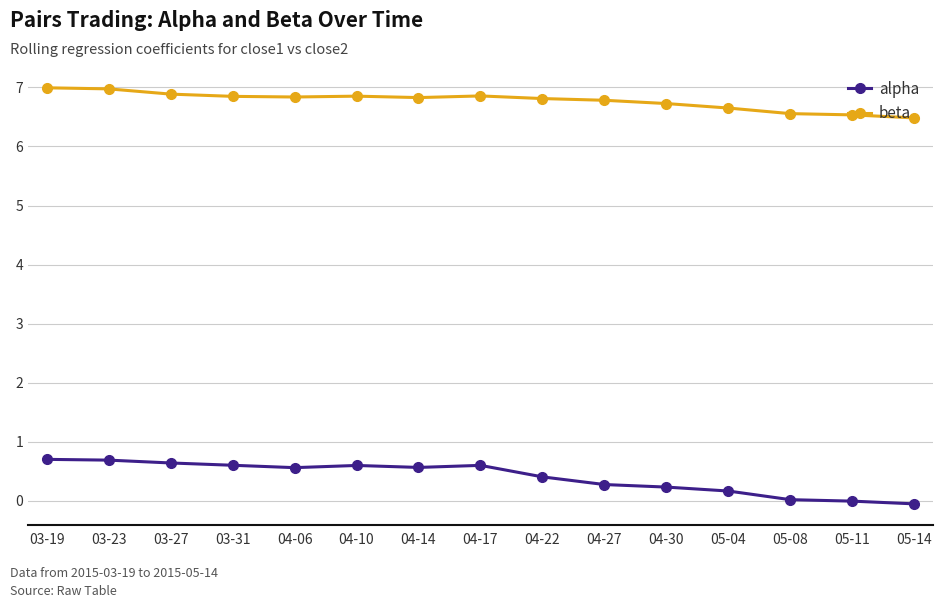

At how many categories does at least one series exceed 5?

15